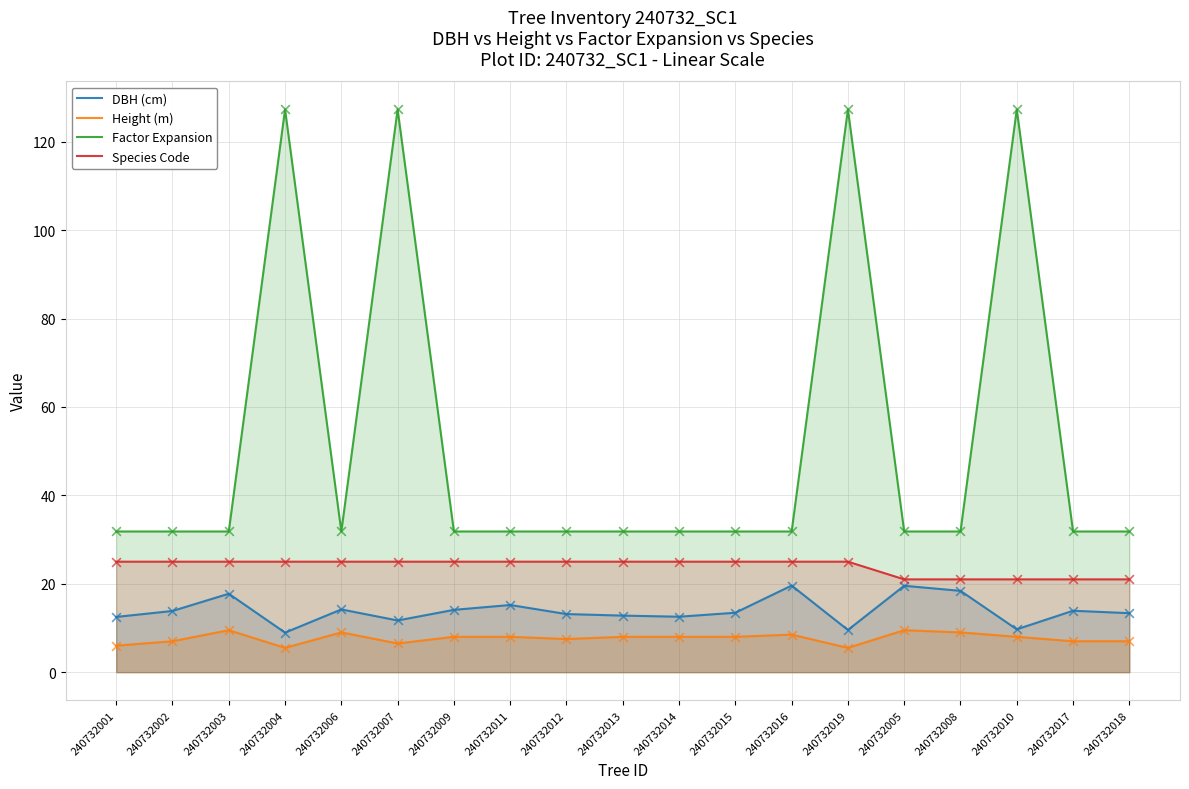

Is the value of Factor Expansion at 240732007 greater than the value of Height (m) at 240732006?

Yes